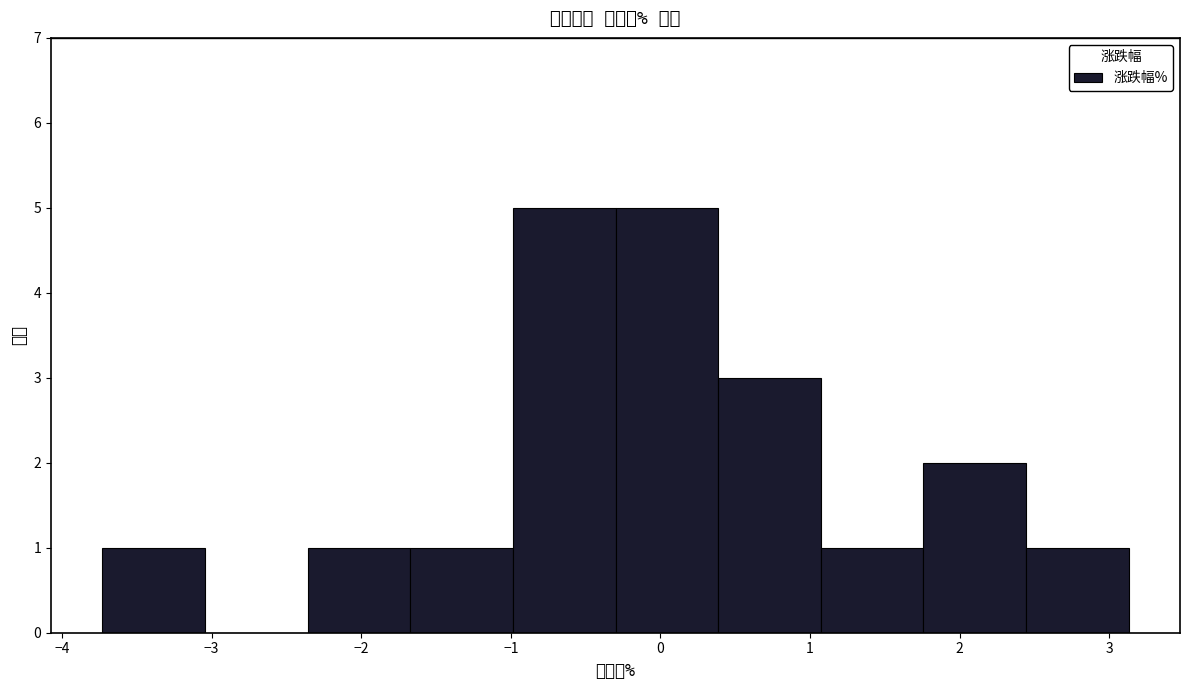

Reading left to right, list every bar in this chart as the range it spans on the x-axis followed by its height. Neither the bar edges nor the heights are printed on the chart, so give them approximately, as read against the axes.

-3.7 to -3.0: 1
-3.0 to -2.4: 0
-2.4 to -1.7: 1
-1.7 to -1.0: 1
-1.0 to -0.3: 5
-0.3 to 0.4: 5
0.4 to 1.1: 3
1.1 to 1.8: 1
1.8 to 2.4: 2
2.4 to 3.1: 1